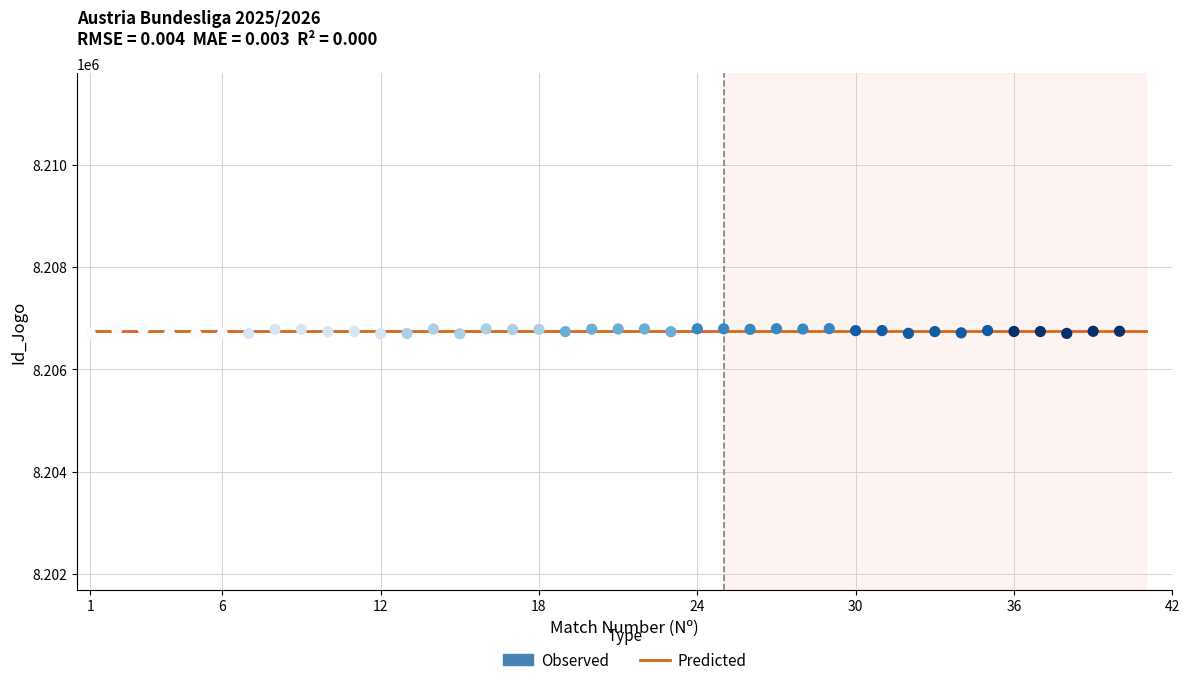

What is the range of Y values (max minus min)?

101